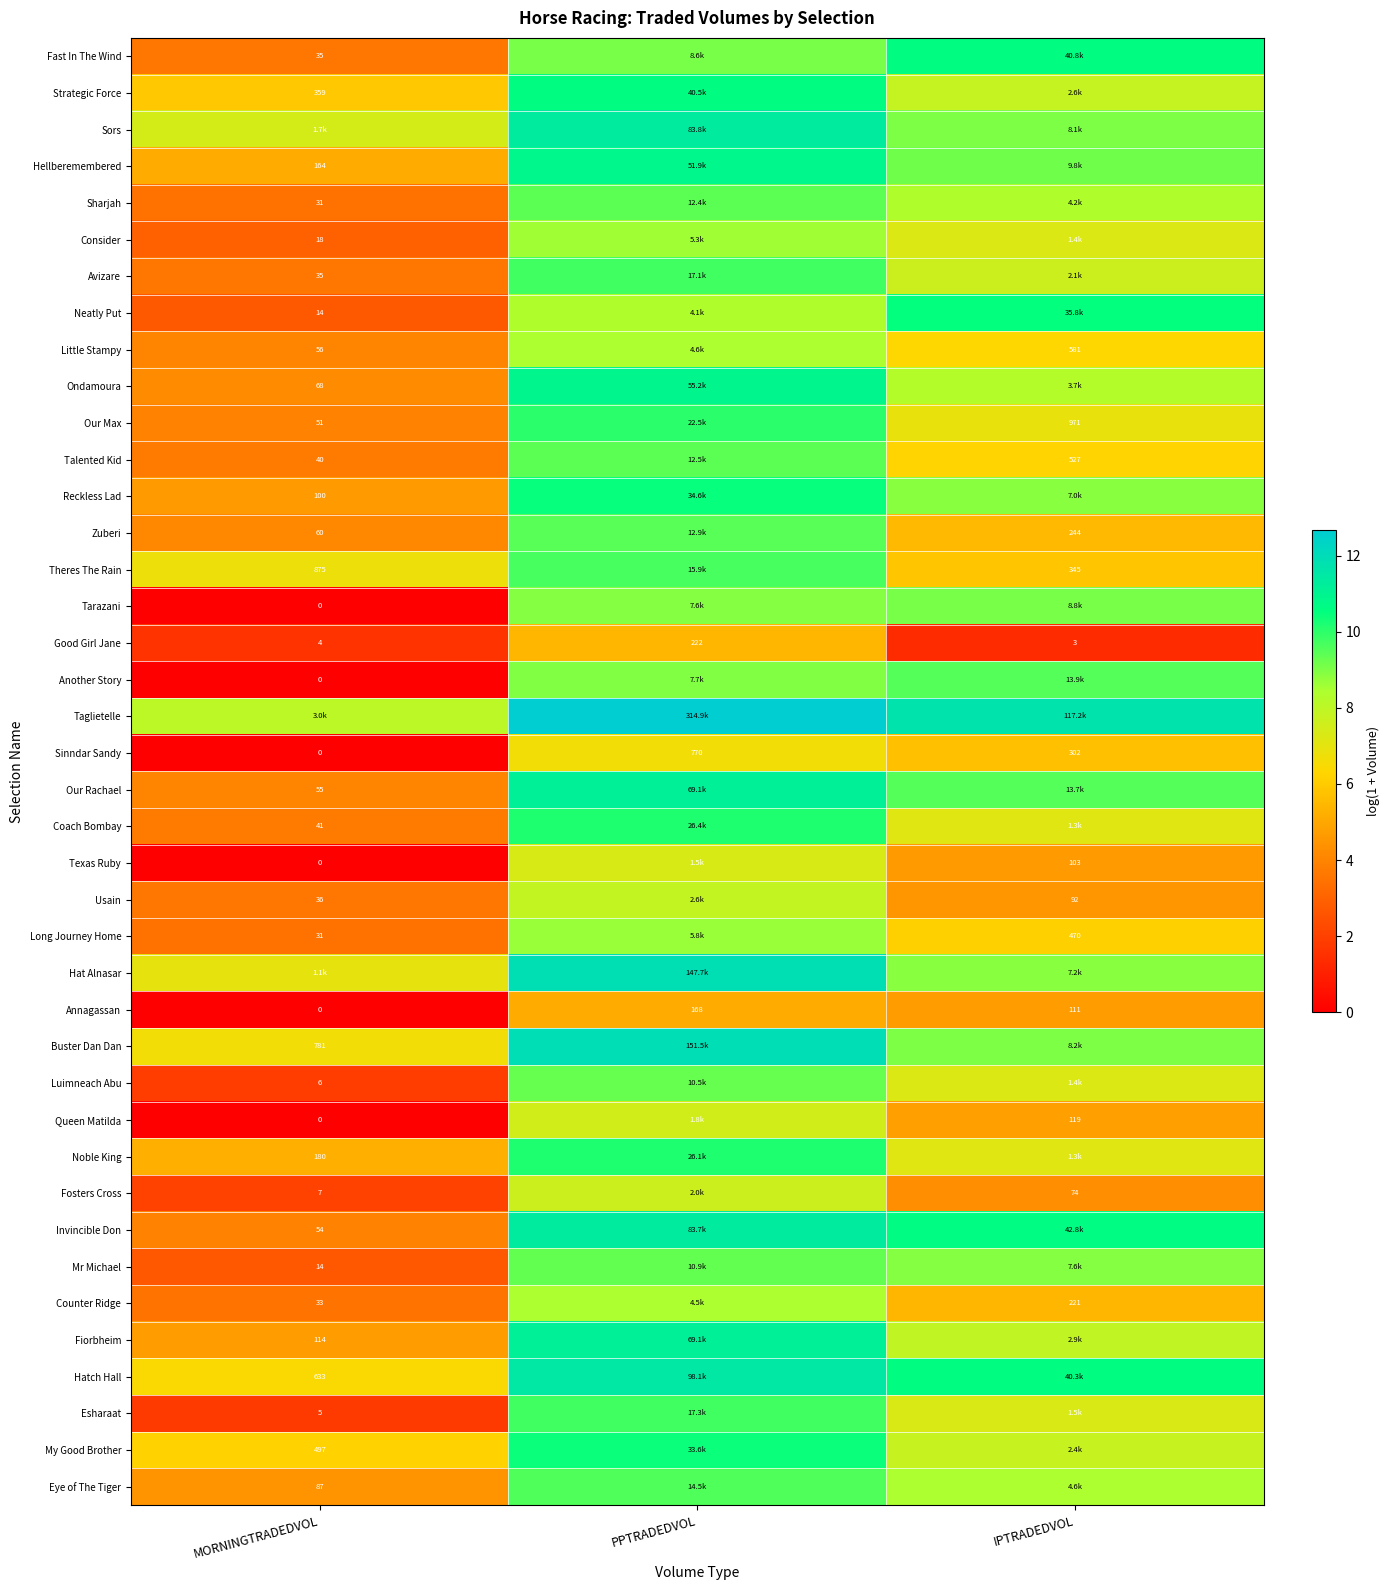

What is the greatest value displayed?

12.7